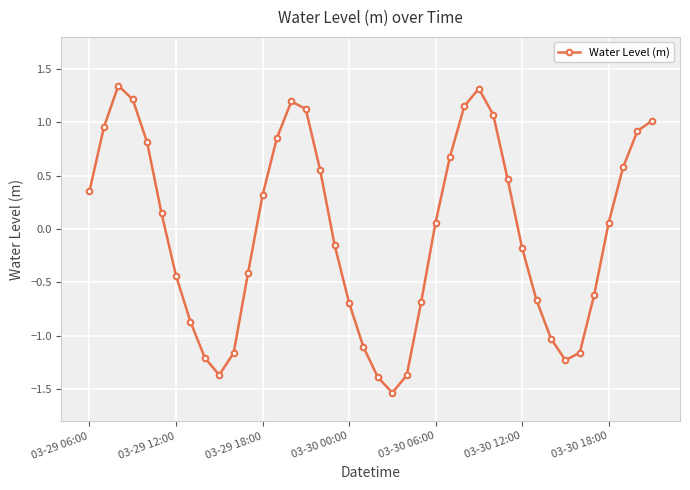

What is the difference between the second highest and second lowest values?

2.7